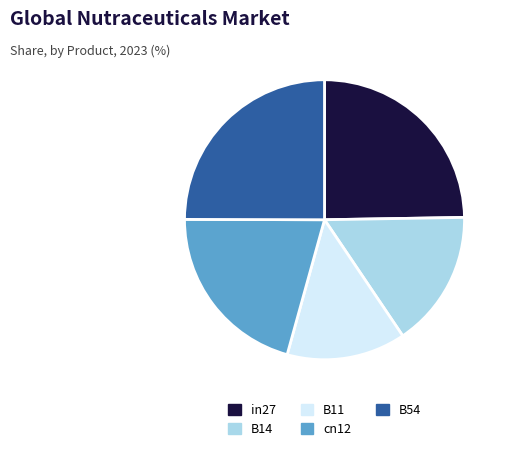

Which category has the smallest portion of the pie?

B11